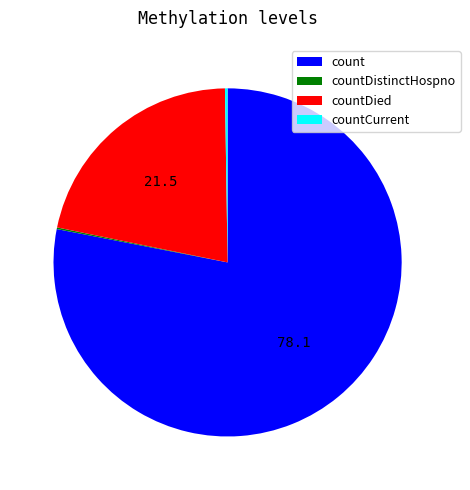

Is there a majority slice in this chart?

Yes